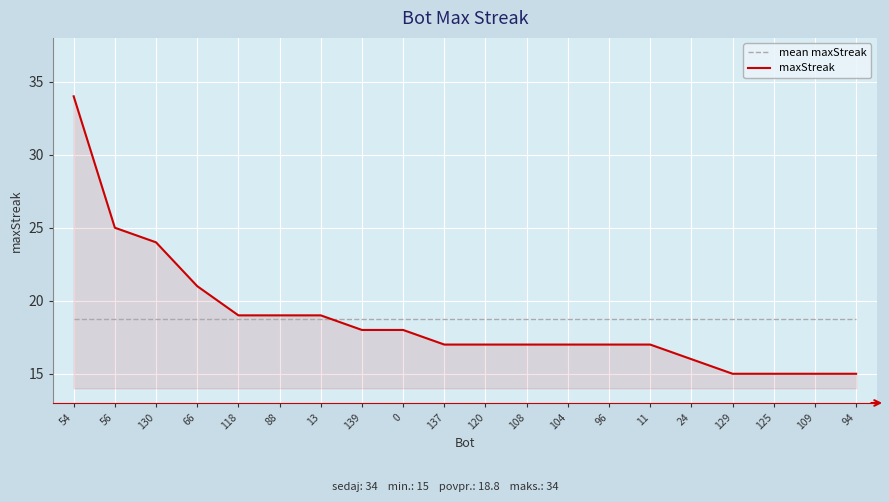

How many intersections are there between maxStreak and mean maxStreak?

1